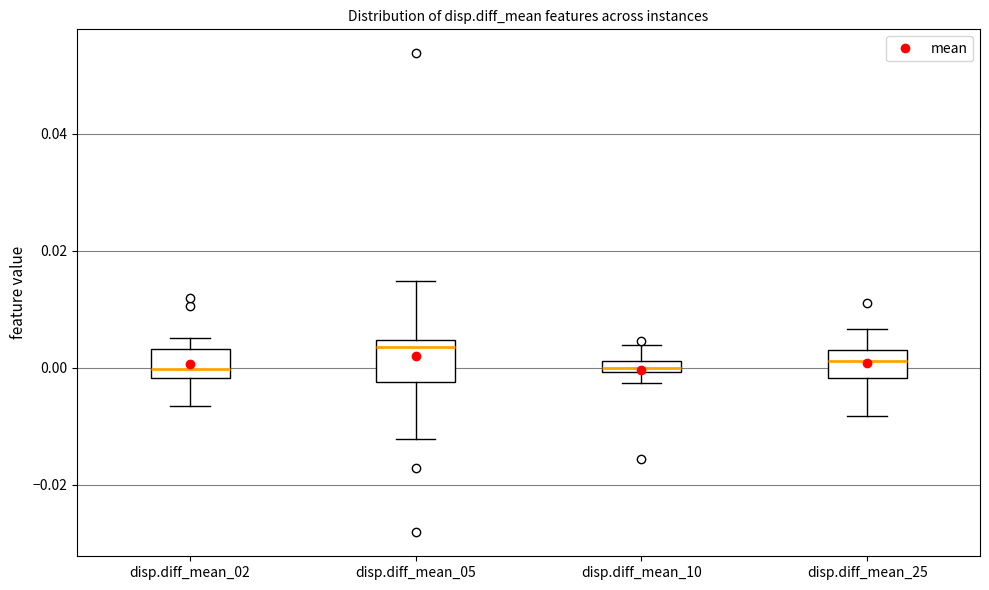

Where is the upper edge of the box for disp.diff_mean_25 on the y-axis? The values are not printed on the chart, so give them approximately, as read against the axis.

0.002